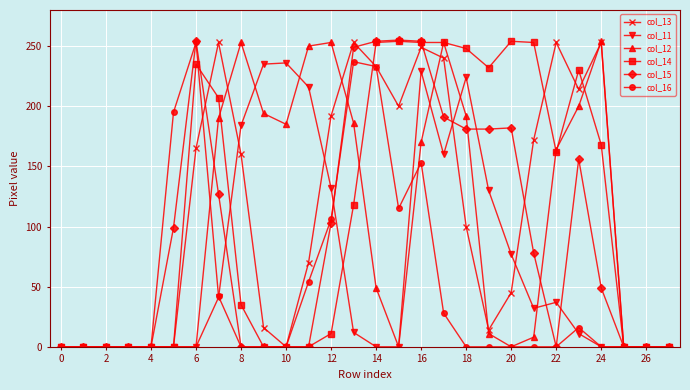

How many lines are shown in the chart?

6